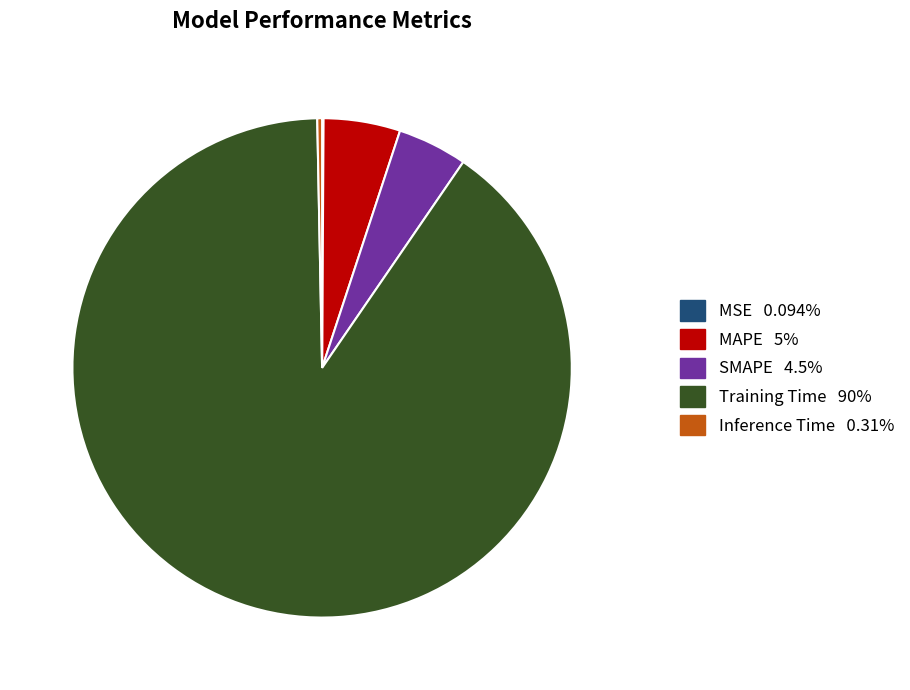

Which has a higher value, Training Time or MAPE?

Training Time